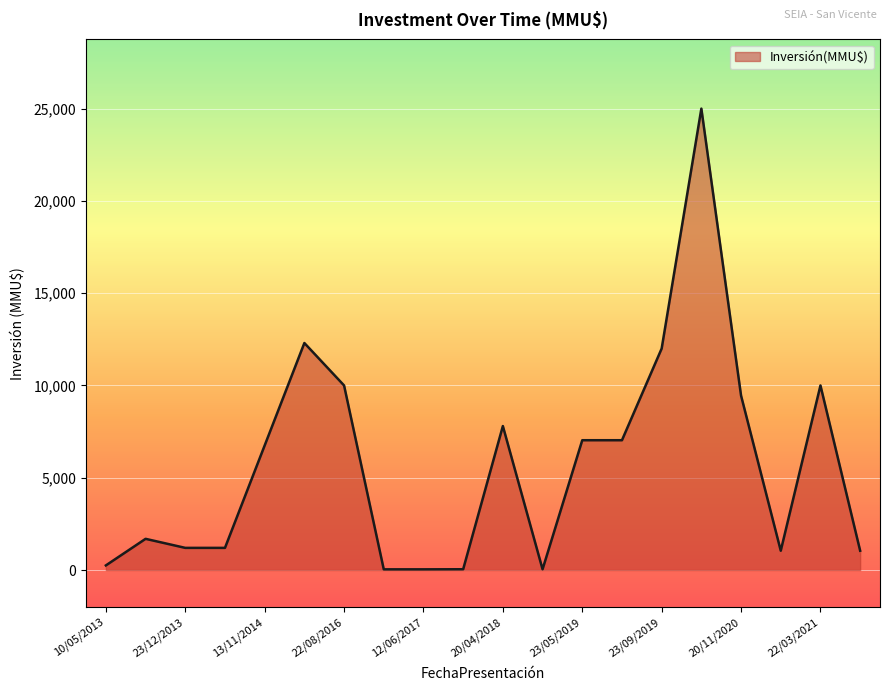

What is the difference between the maximum and minimum values?

24963